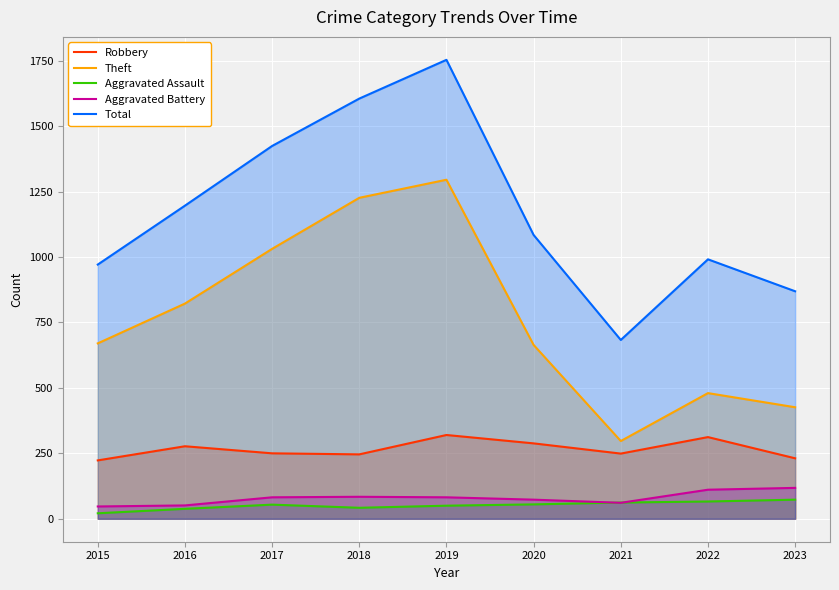

Between 2020 and 2021, which is larger?

2020